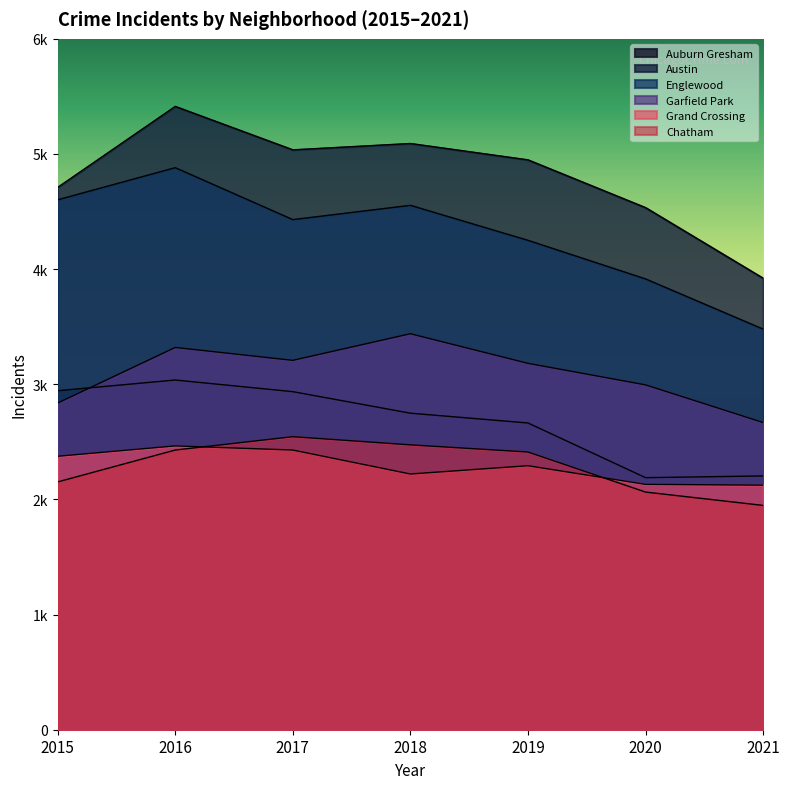

True or false: Englewood and Garfield Park cross at least once.

False